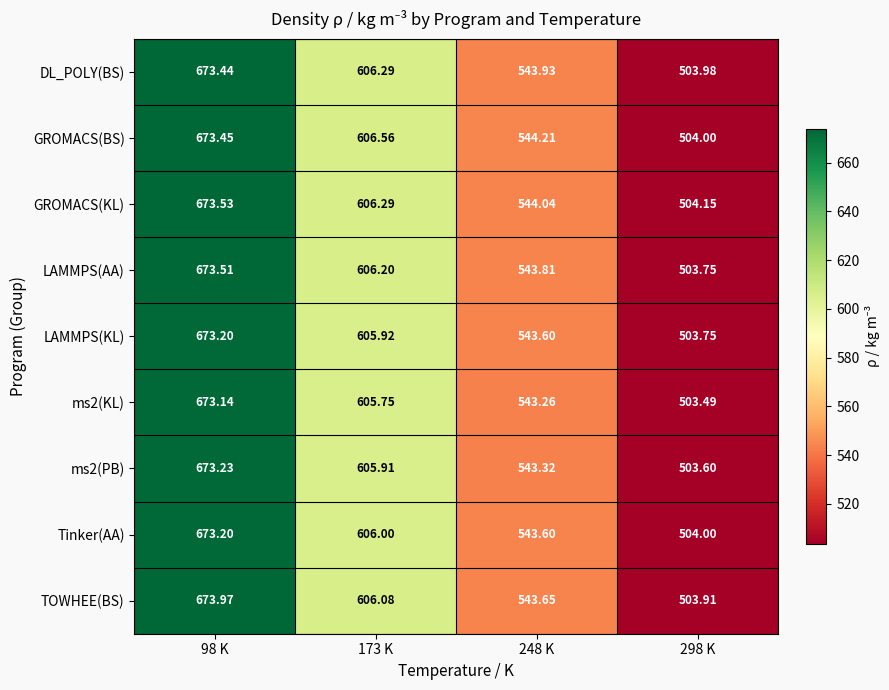

What is the difference between the highest and lowest values at 173 K?

0.8